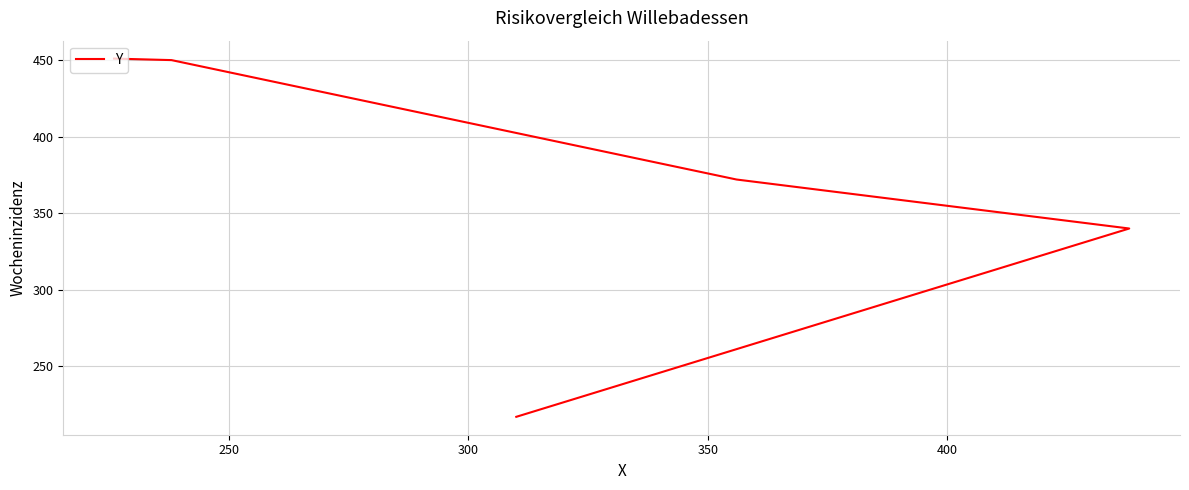

What is the minimum value shown in the chart?

217